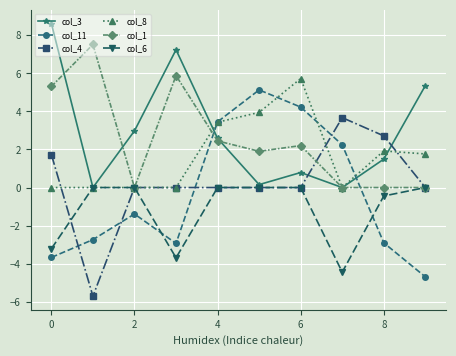

Which series ends up on top after the final intersection of col_11 and col_3?

col_3